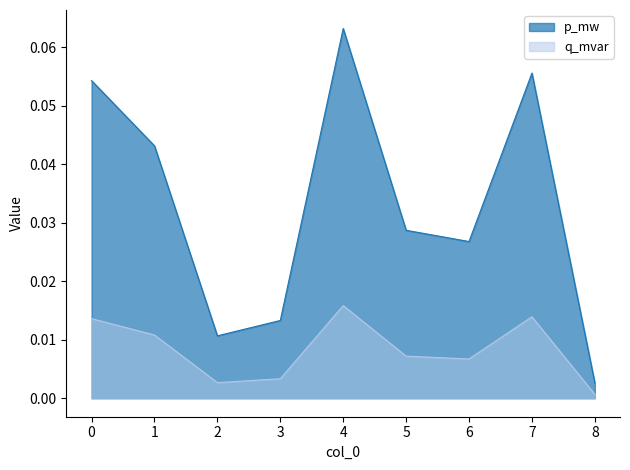

Reading left to right, what are all the values shown in this chart?

p_mw: 0=0.1	1=0.0	2=0.0	3=0.0	4=0.1	5=0.0	6=0.0	7=0.1	8=0.0
q_mvar: 0=0.0	1=0.0	2=0.0	3=0.0	4=0.0	5=0.0	6=0.0	7=0.0	8=0.0